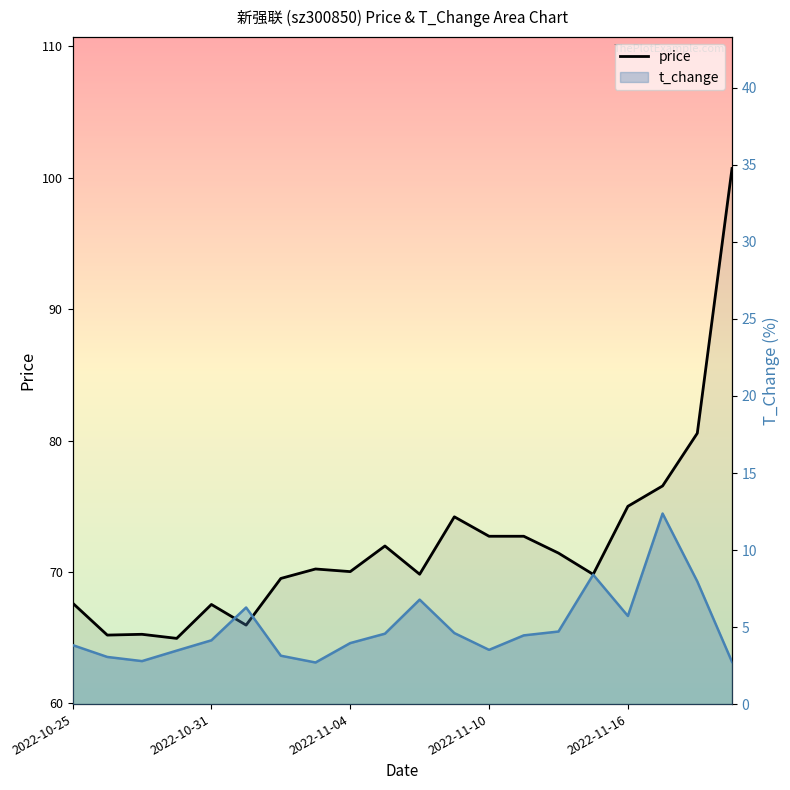

What is the value of the 6th point from the left?

66.0